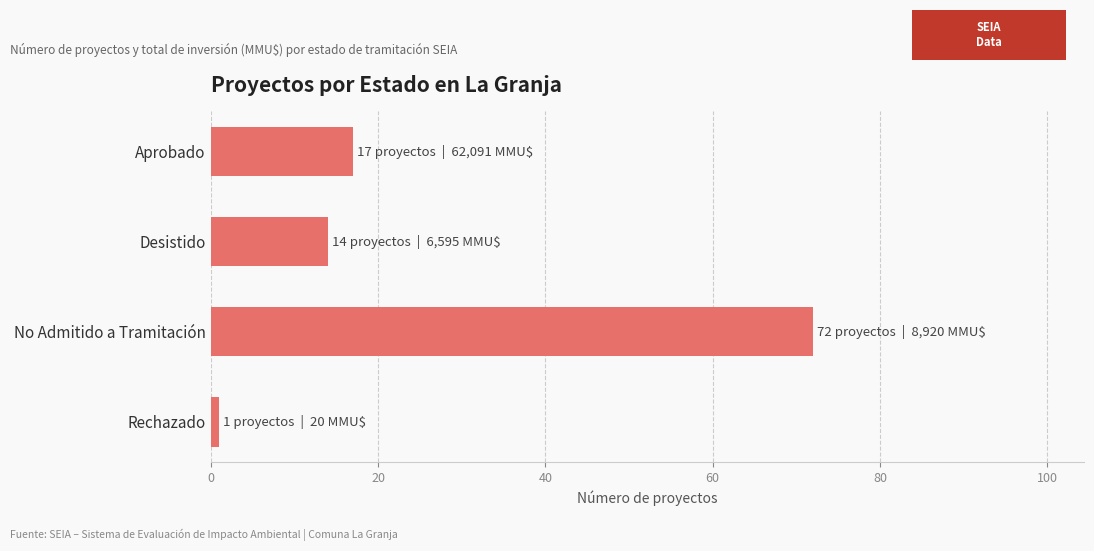

How many series are shown in this chart?

1